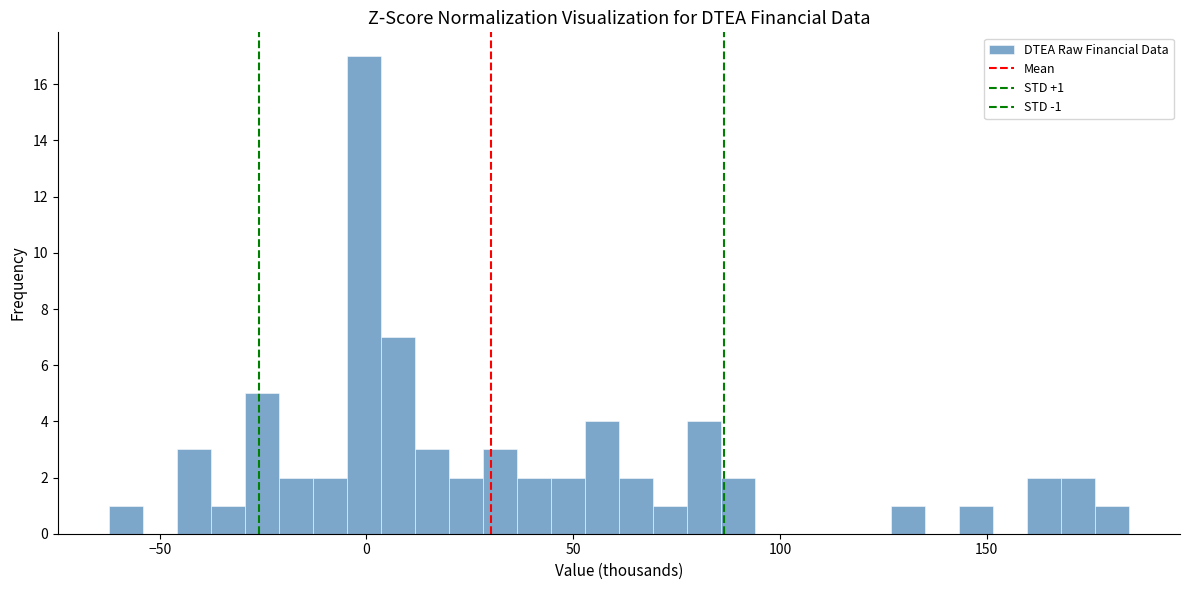

Around what value on the x-axis is the tallest bar? Give the approximate position of its centre, as read against the axis.

0